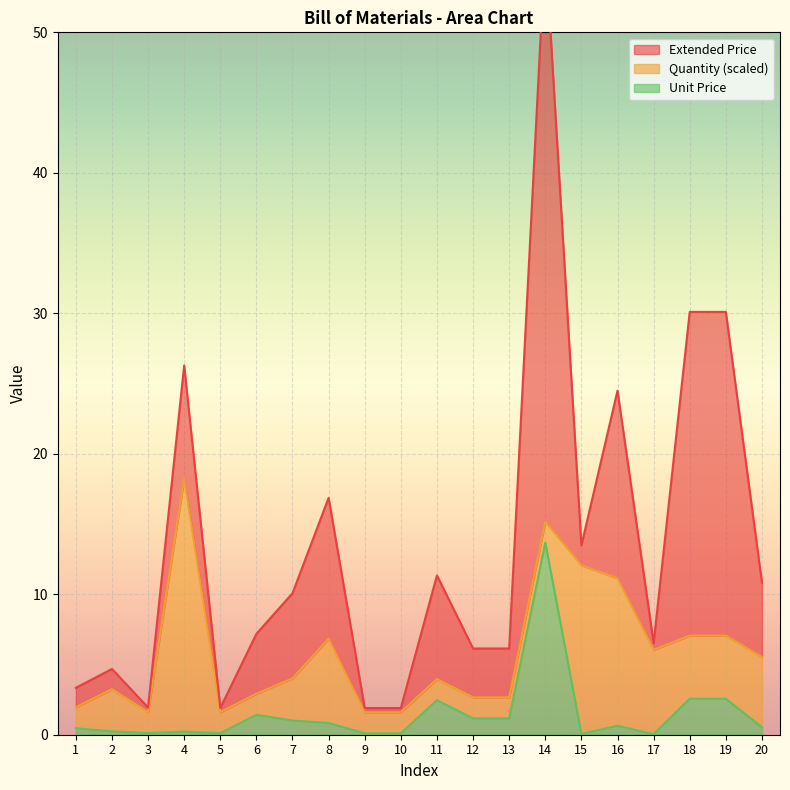

How many series are shown in this chart?

3